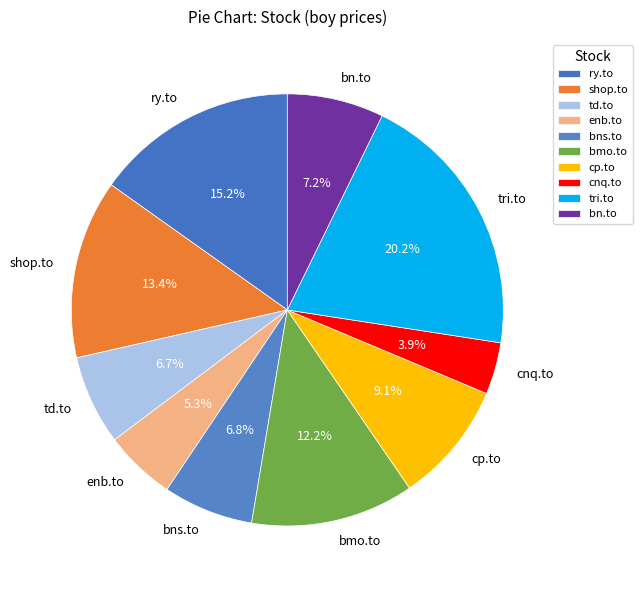

Which category has the biggest portion of the pie?

tri.to